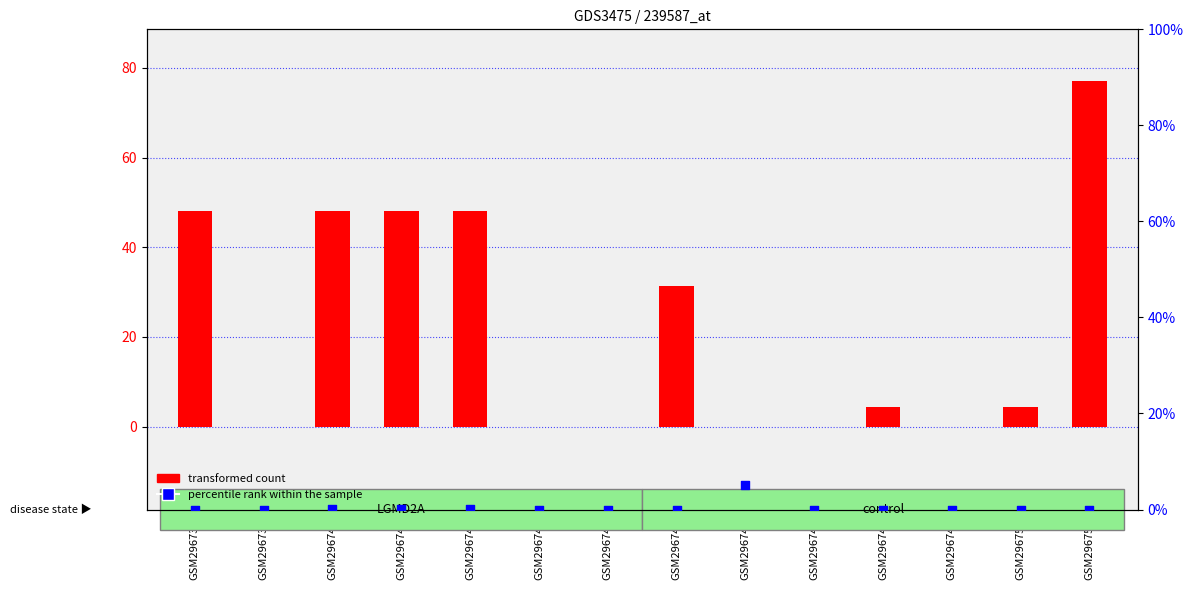

What are all the series names shown in the legend?

transformed count, percentile rank within the sample